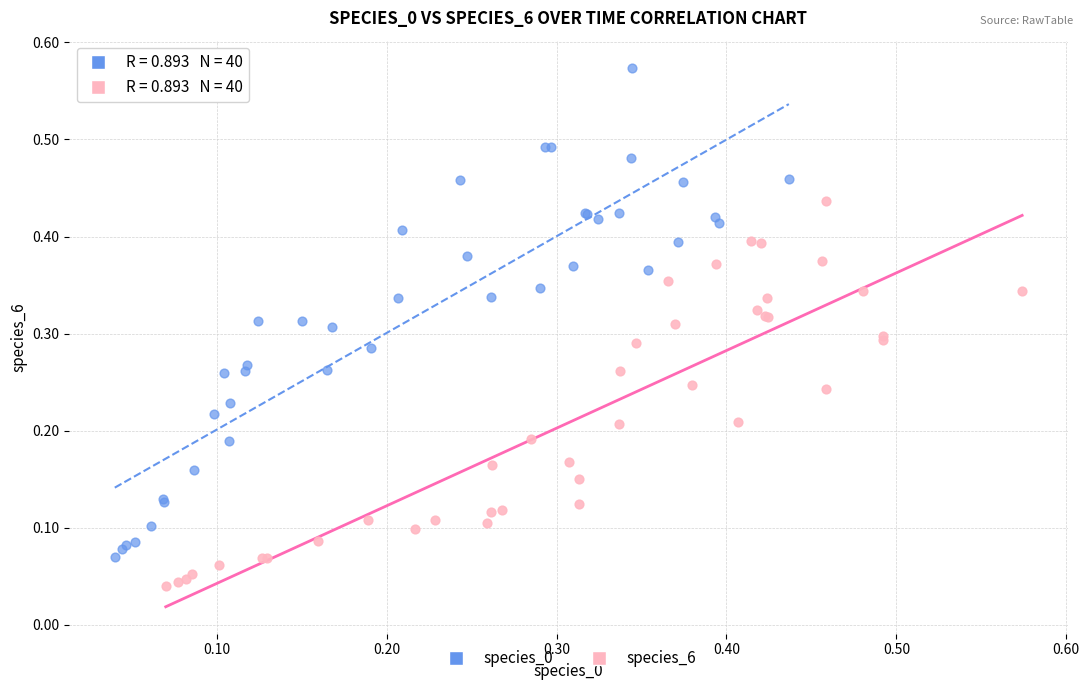

Which series reaches the minimum Y coordinate?

species_6